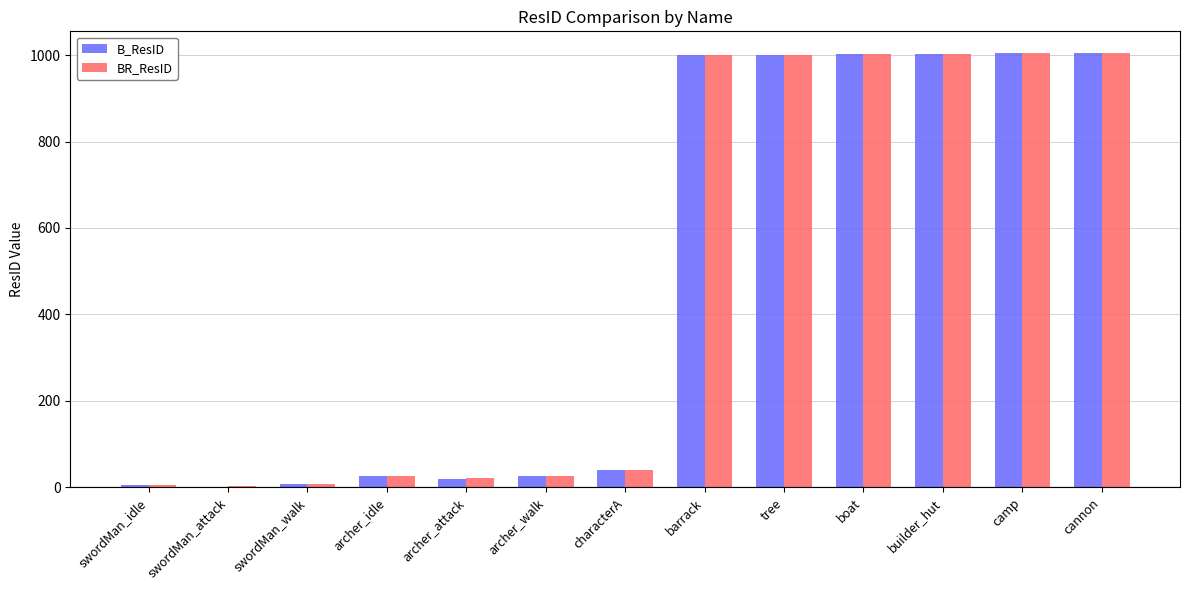

What is the total value across all series at barrack?

2000